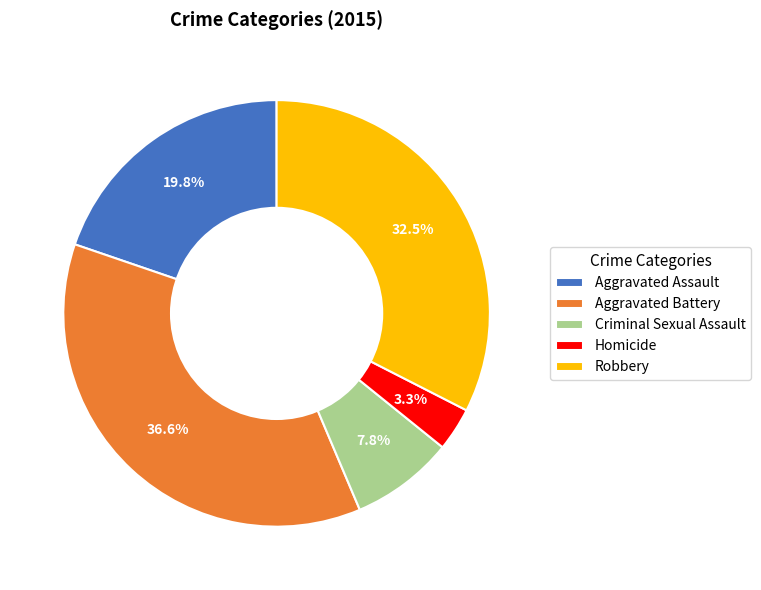

Between Aggravated Battery and Robbery, which is larger?

Aggravated Battery